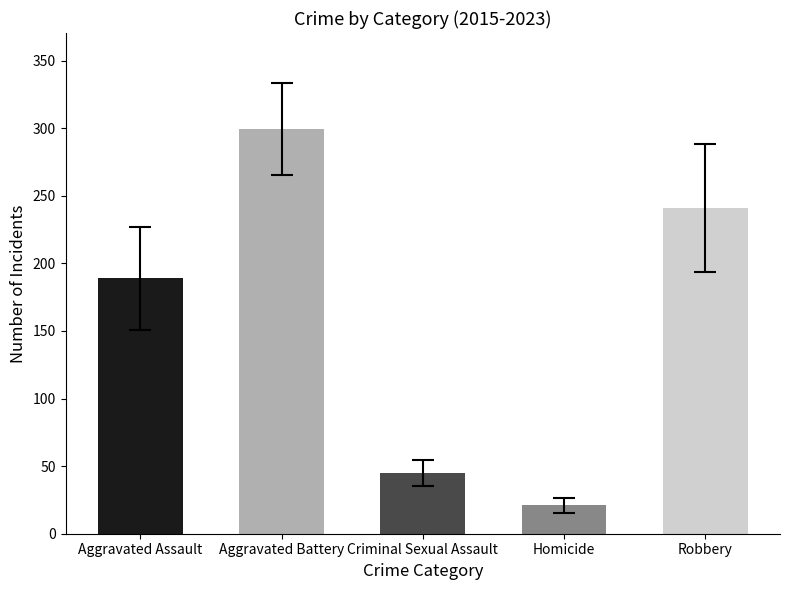

Which series has the largest total across all categories?

Aggravated Battery